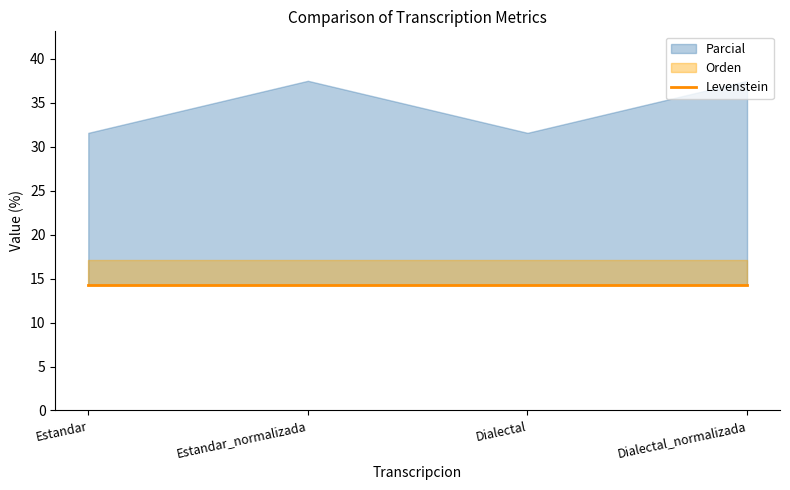

Rank the series by their maximum value, from highest to lowest.

Parcial, Orden, Levenstein